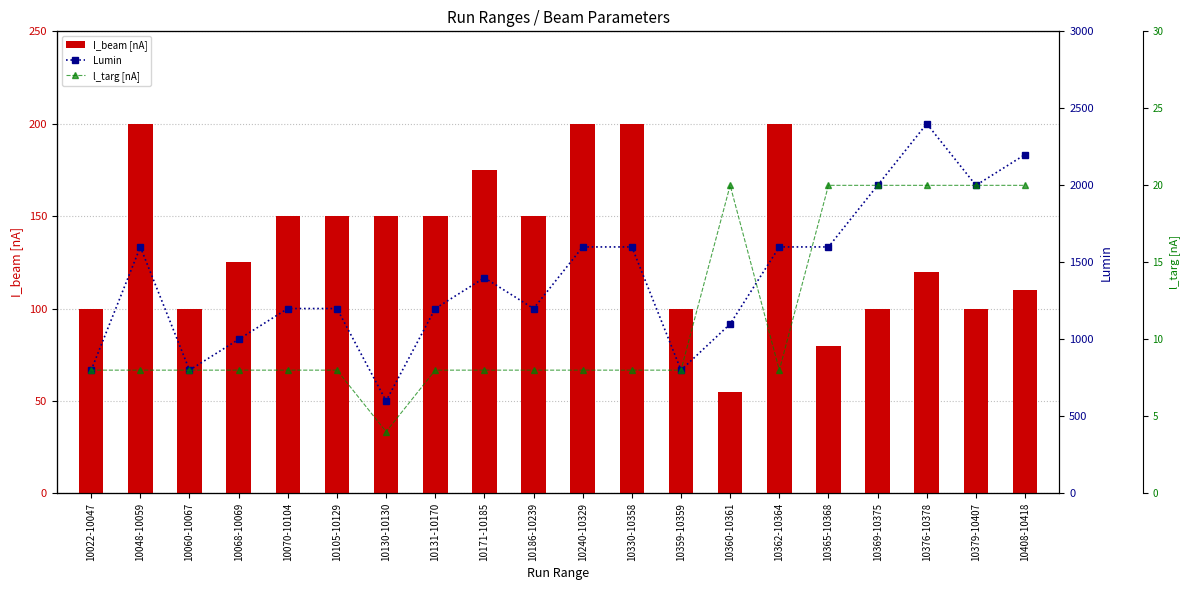

True or false: Lumin has a value of 2712 at 10379-10407.

False